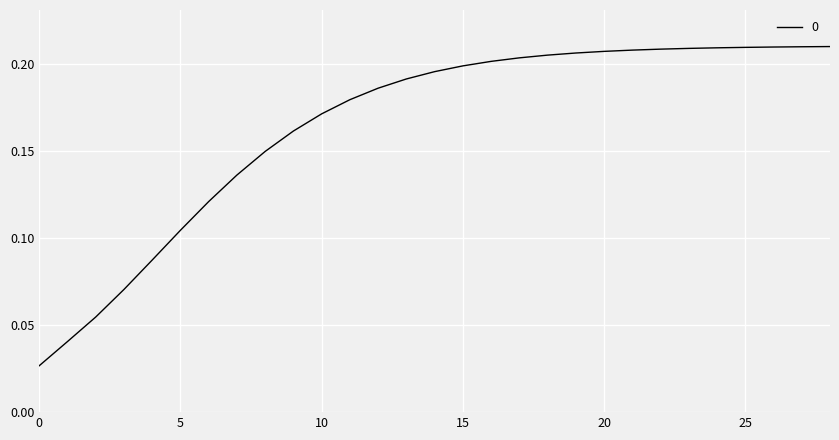

Count the values in the range 0 to 1.

29